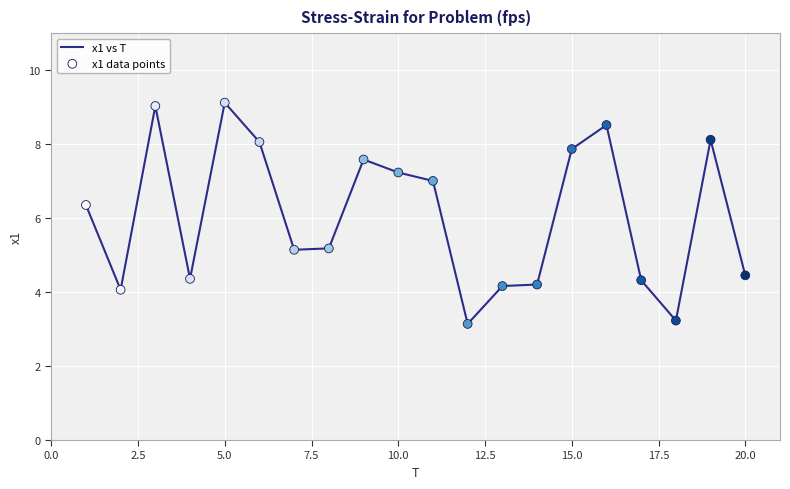

What is the greatest value displayed?

9.1